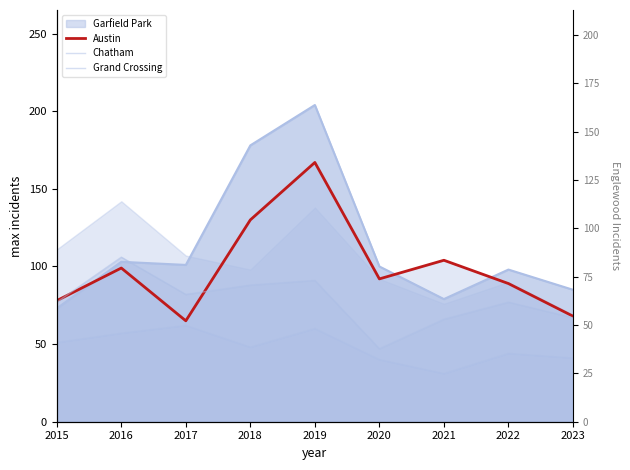

Does the chart display data point markers on the line(s)?

No